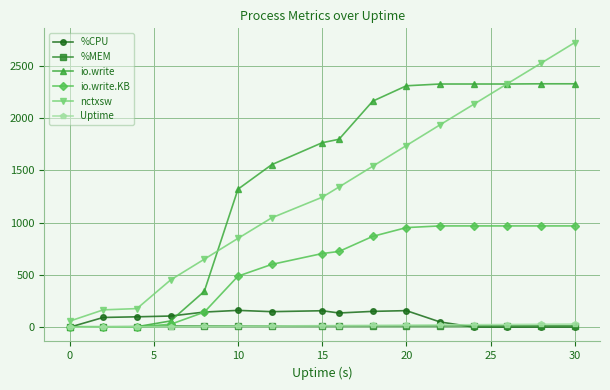

How many times do Uptime and %MEM cross each other?

1